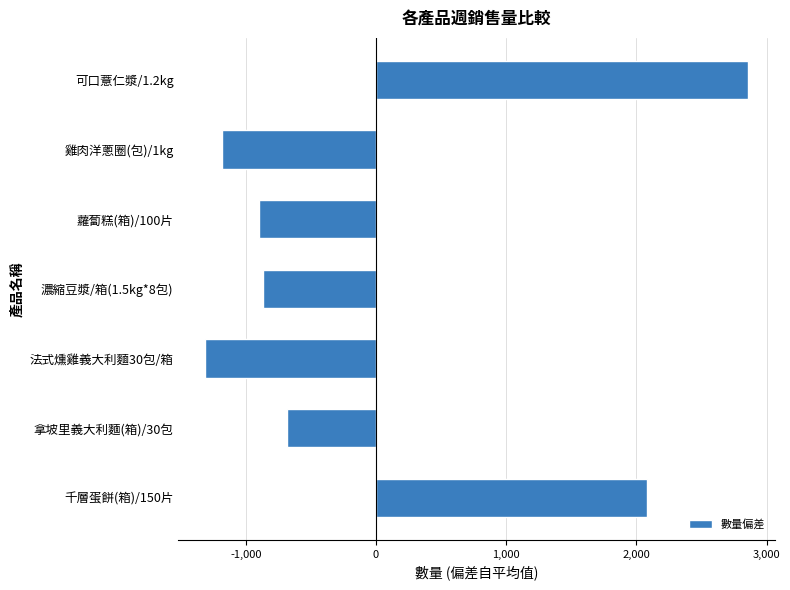

Which label corresponds to the smallest value in the chart?

法式燻雞義大利麵30包/箱